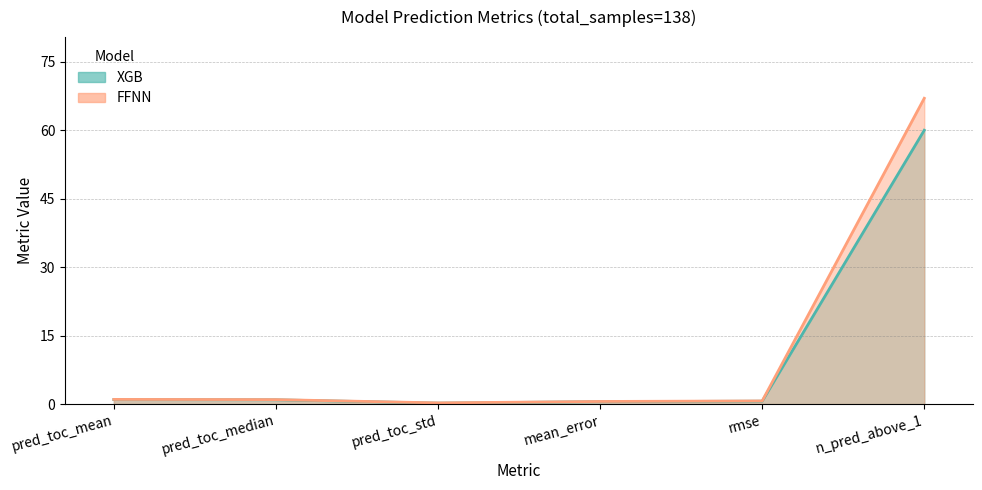

The XGB series shows 0.9 at mean_error. True or false?

False